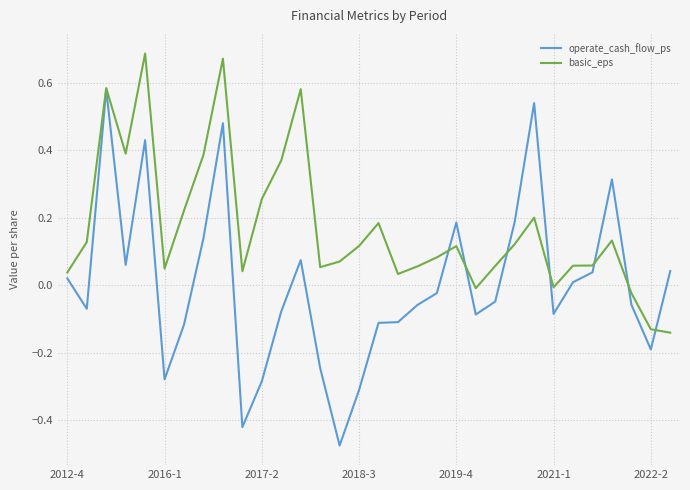

Which series has the largest range (max minus min)?

operate_cash_flow_ps